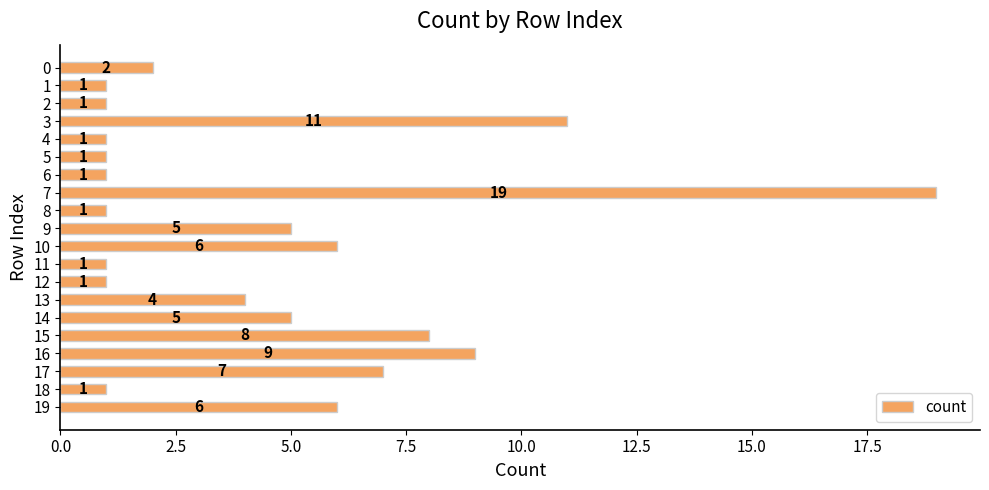

The value at 13 is 6. True or false?

False